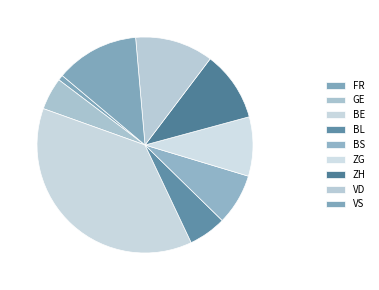

To the nearest percent, what percentage of the pie is BL?

6%